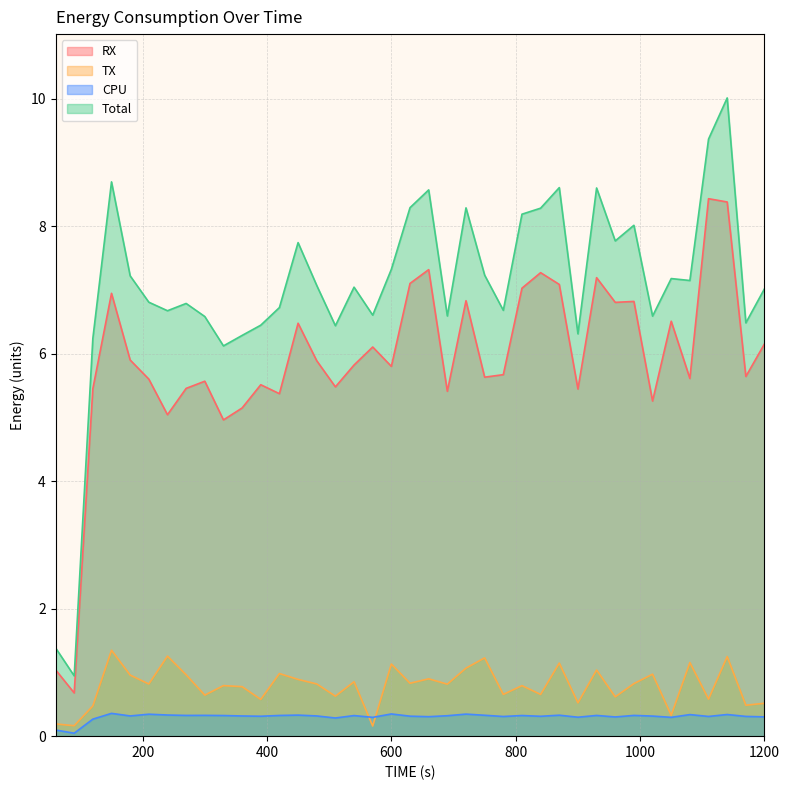

True or false: Total and TX intersect in this chart.

False